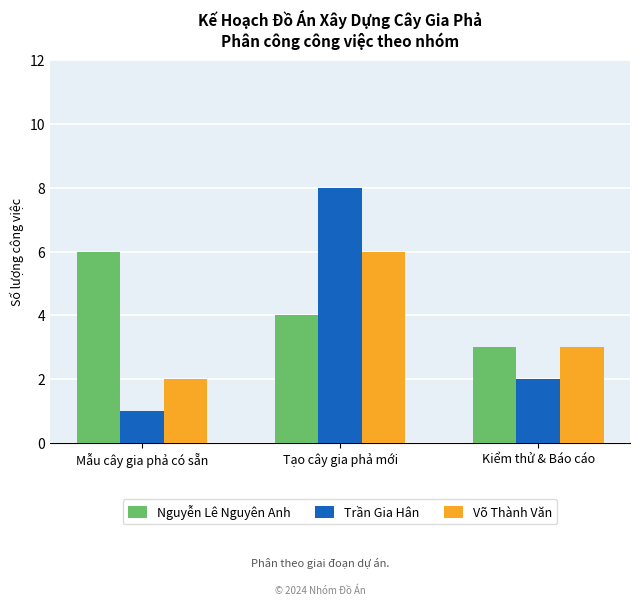

Between Tạo cây gia phả mới and Kiểm thử & Báo cáo, which series saw the biggest shift?

Trần Gia Hân